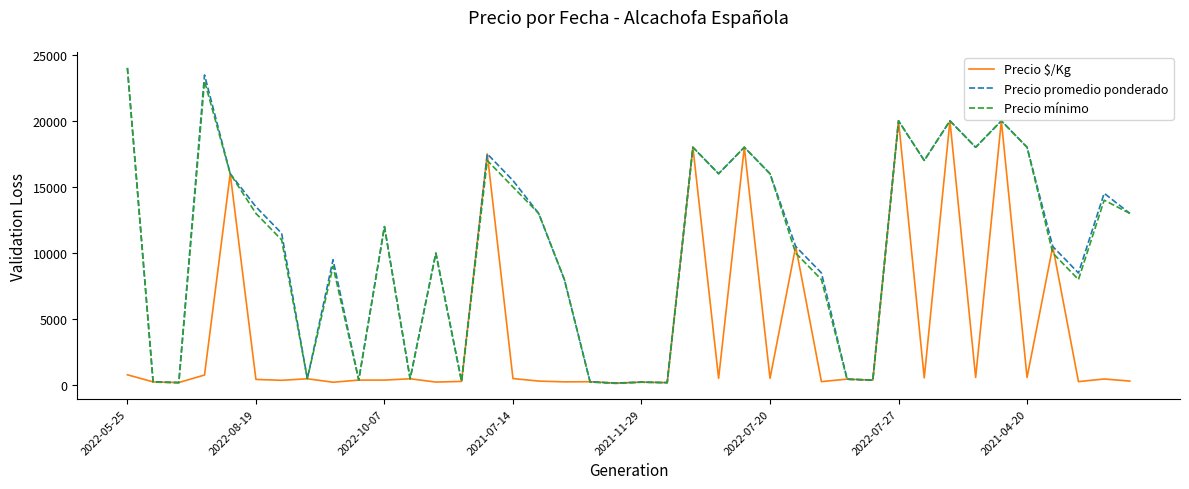

What is the maximum value for Precio mínimo?

24000